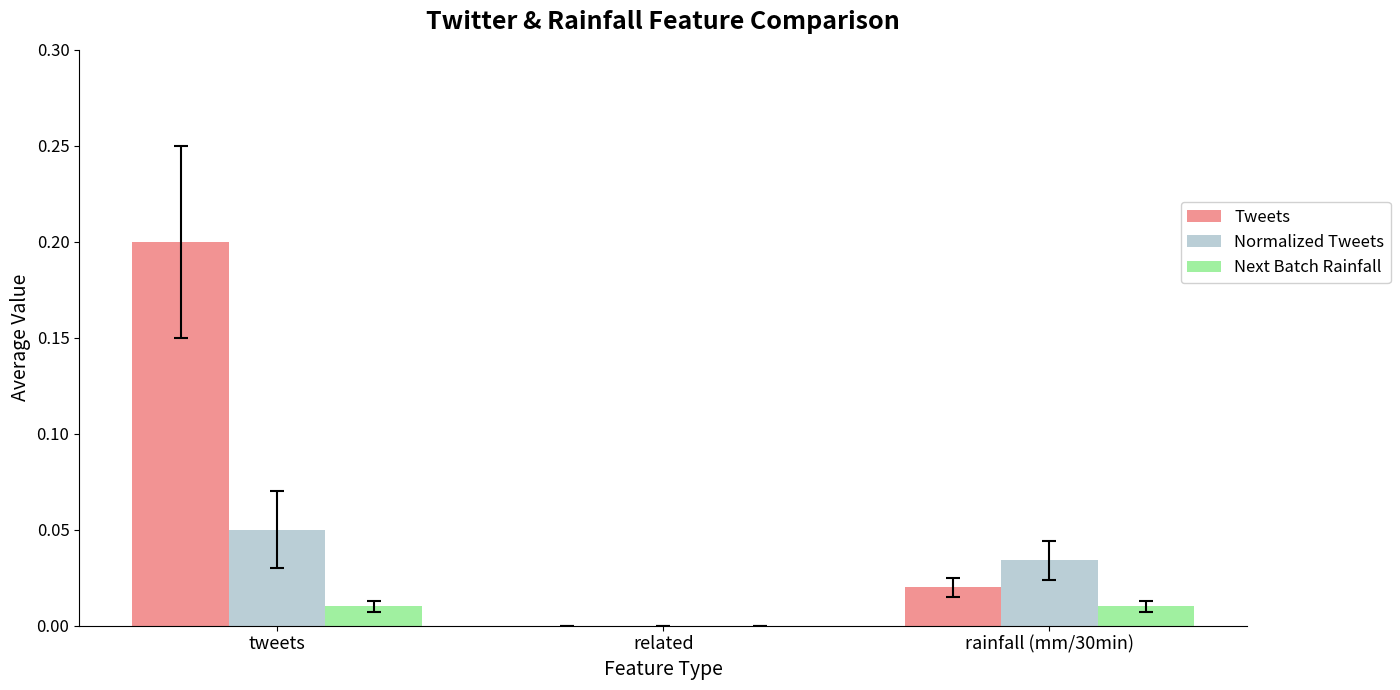

Which label corresponds to the largest value in the chart?

tweets